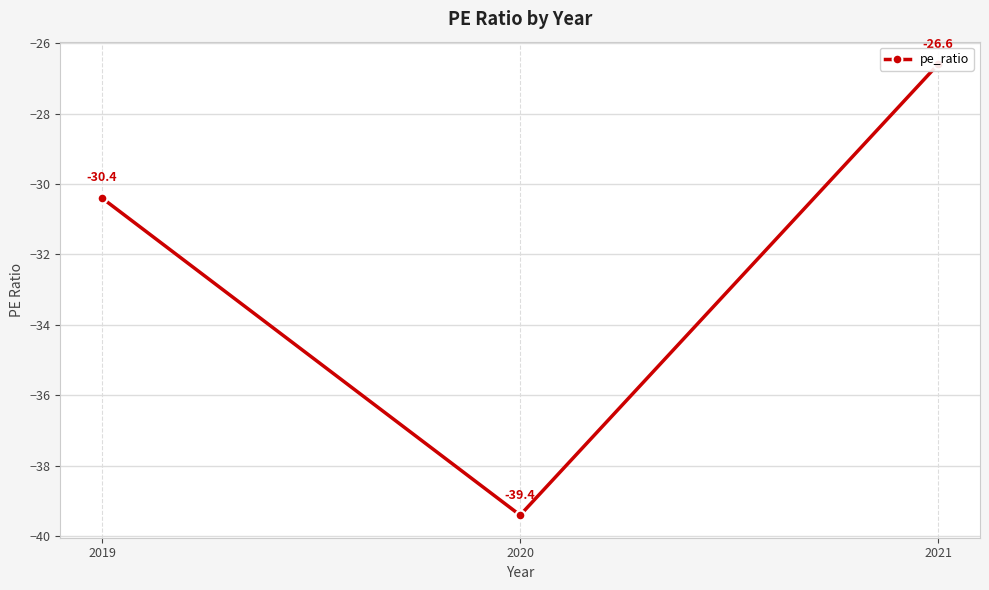

Reading left to right, transcribe all the data shown in this chart.

2019=-30.4	2020=-39.4	2021=-26.6